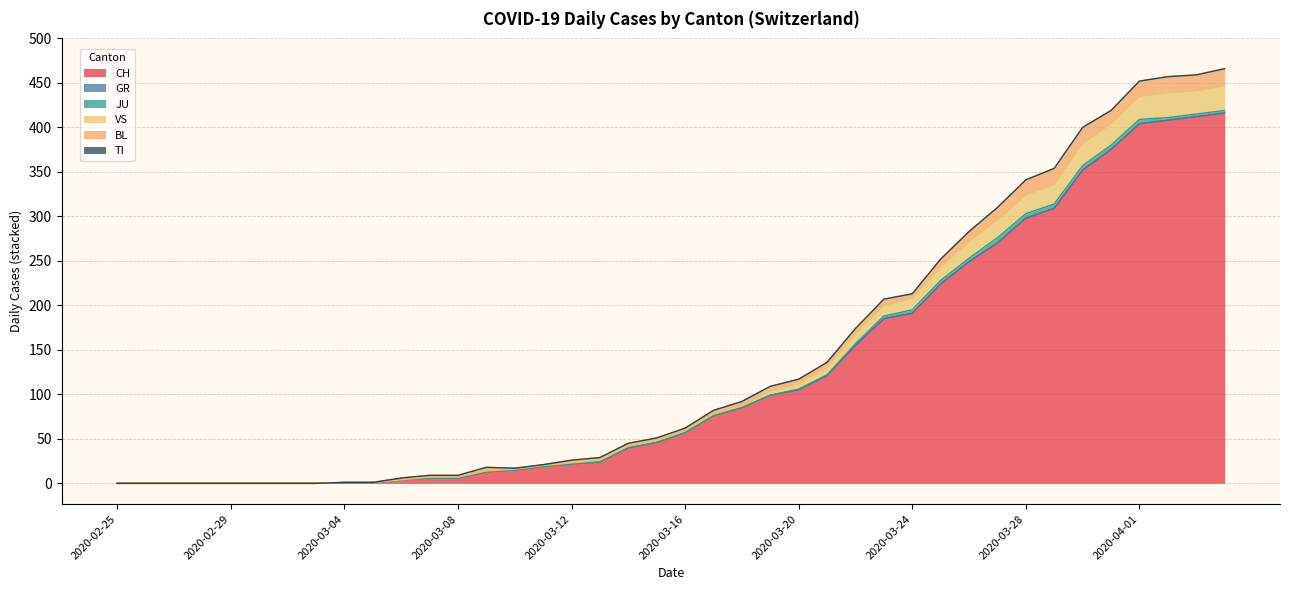

What are all the series names shown in the legend?

CH, GR, JU, VS, BL, TI